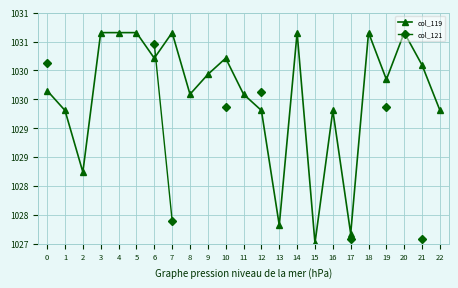

What is the total value across all series at 7?

2059.1